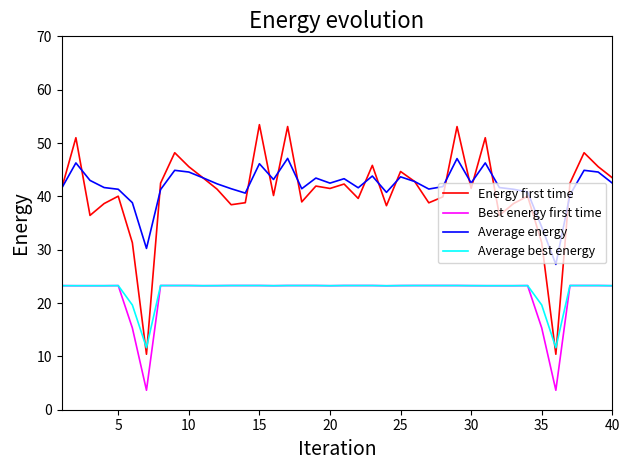

Which series has the largest range (max minus min)?

Energy first time